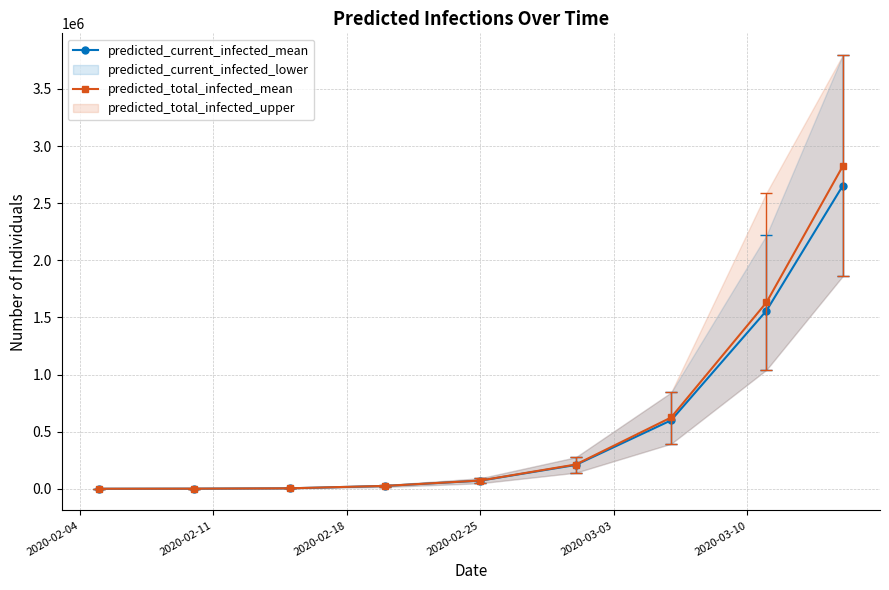

True or false: predicted_total_infected_mean and predicted_current_infected_mean cross at least once.

False